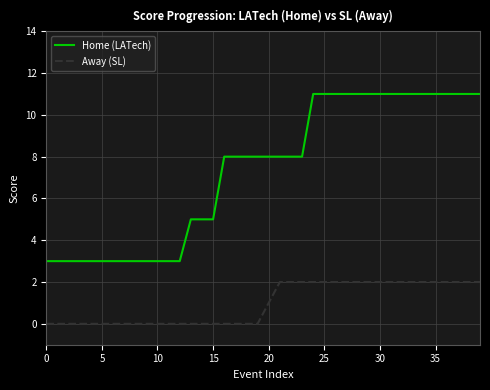

Which series has the widest spread of values?

Home (LATech)